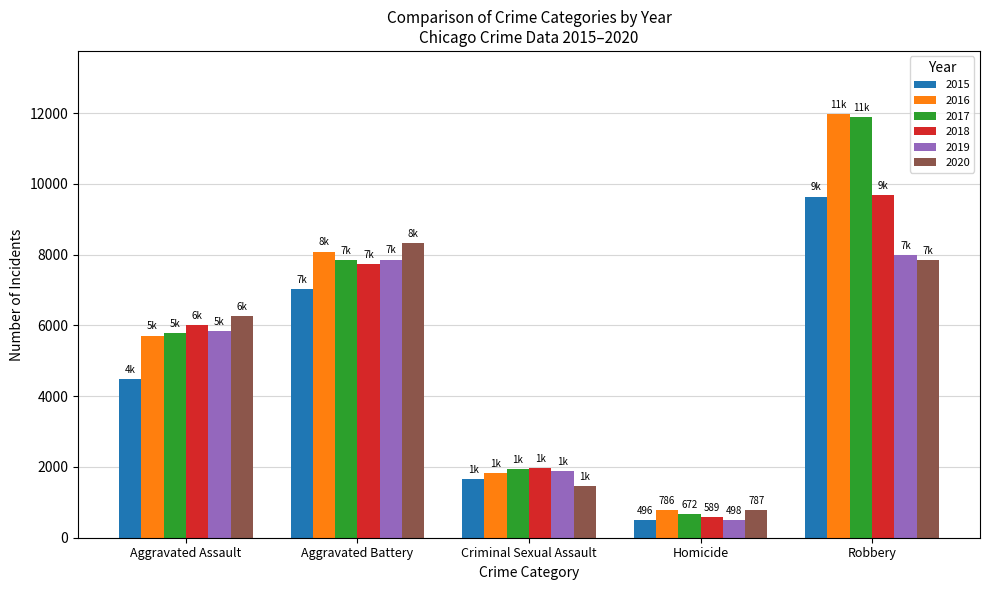

At which category is the sum across all series the highest?

Robbery